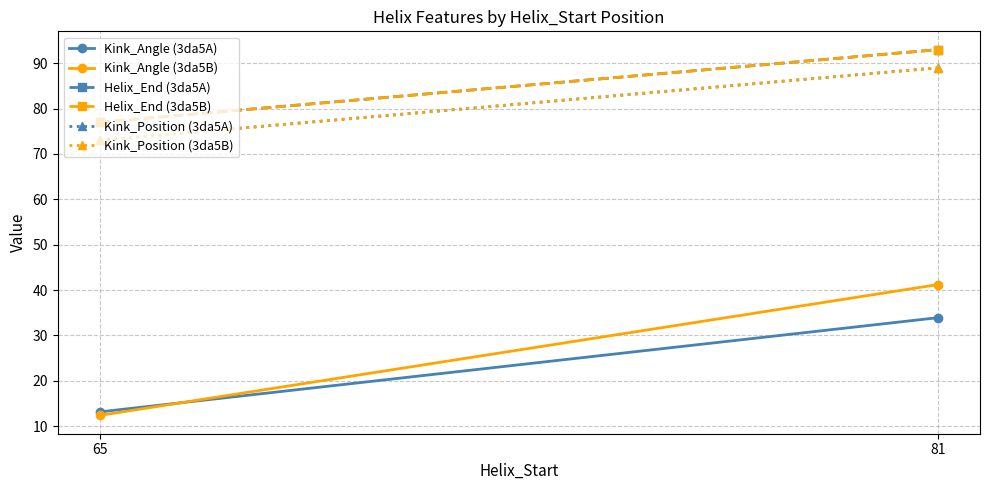

What is the minimum value shown in the chart?

12.4